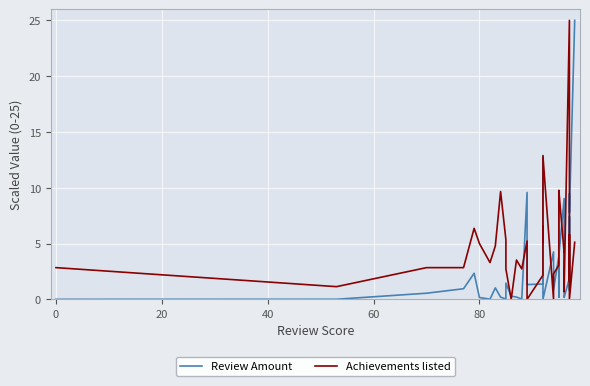

What are all the series names shown in the legend?

Review Amount, Achievements listed